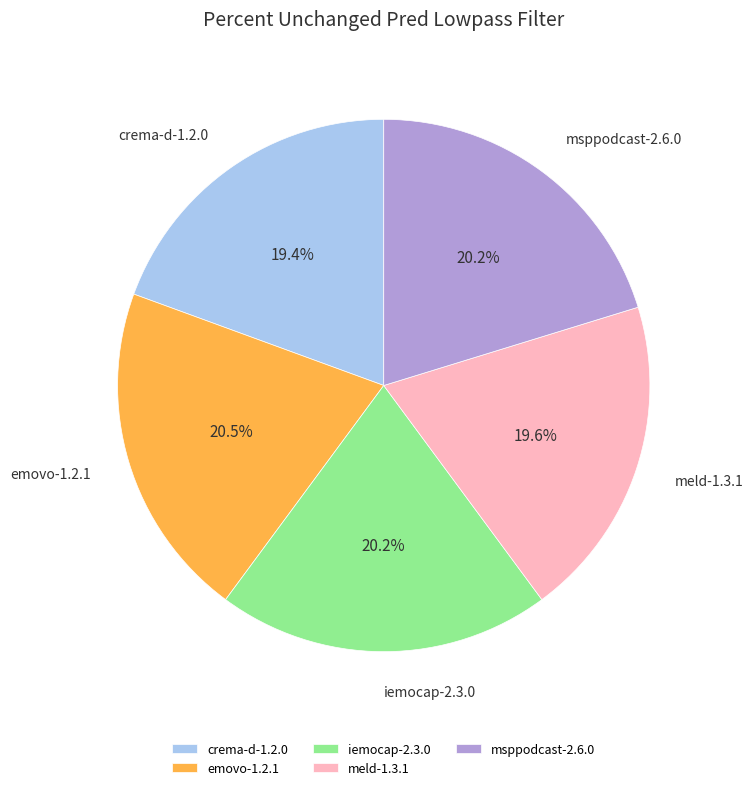

Is it true that crema-d-1.2.0 is 12% of the pie?

False